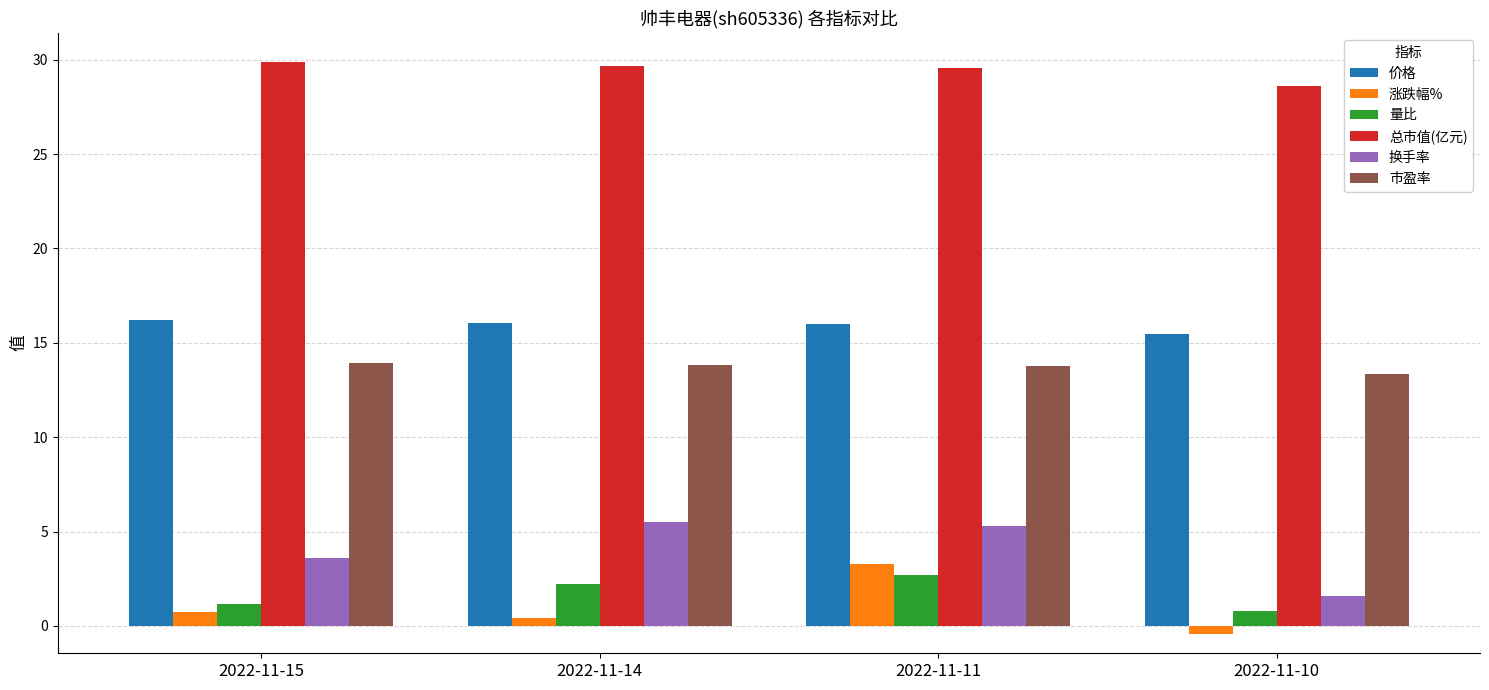

What is the difference between the highest and lowest values at 2022-11-14?

29.2